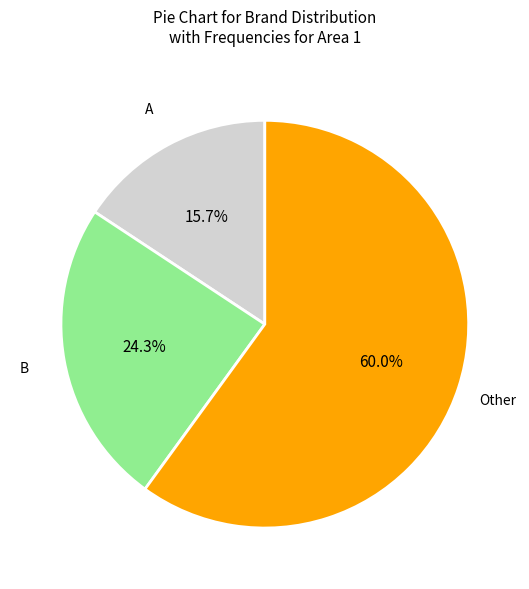

Rank the categories by value from lowest to highest.

A, B, Other